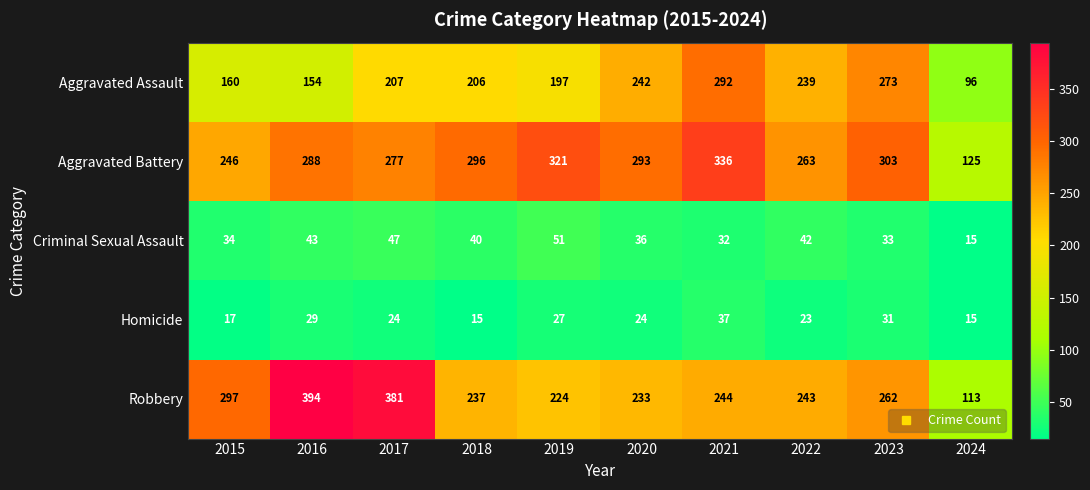

At which label does Criminal Sexual Assault reach its peak?

2019